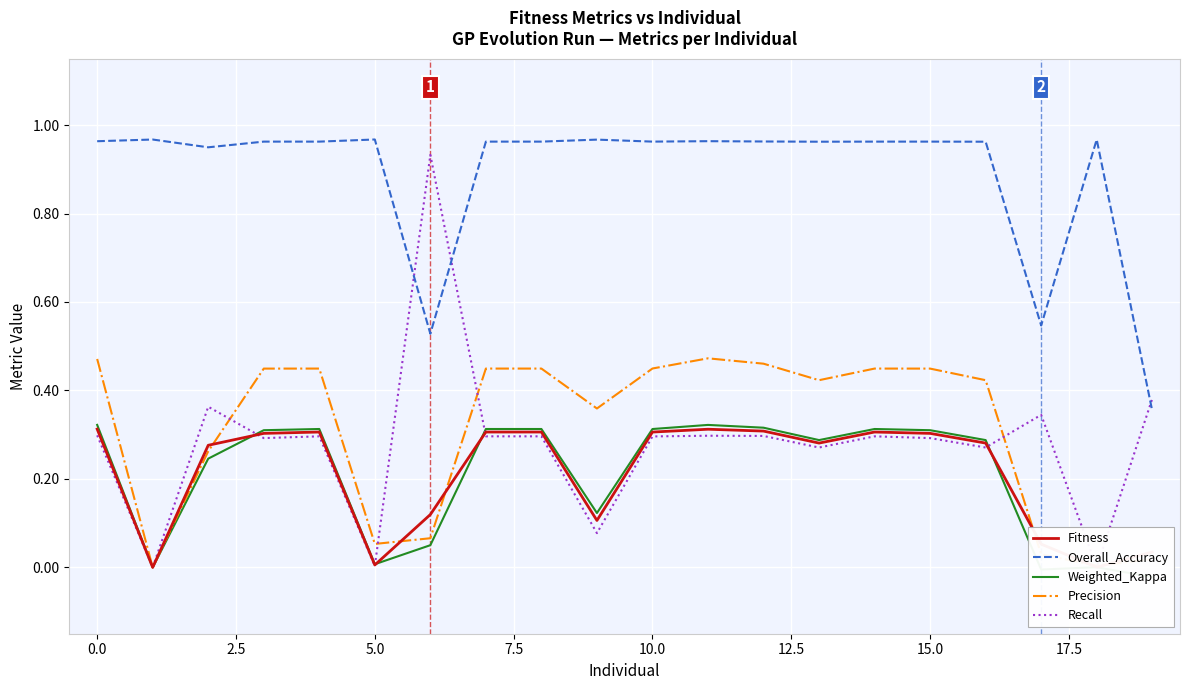

What is the difference between the maximum and minimum values in the Recall series?

0.9